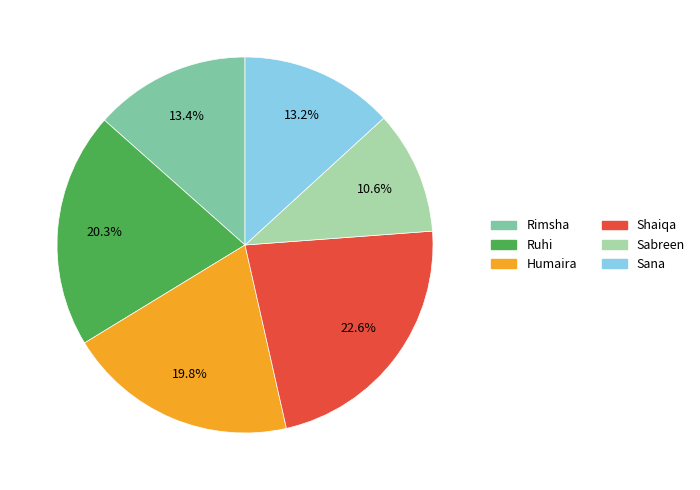

What is the ratio of the value at Shaiqa to the value at Sabreen?

2.1